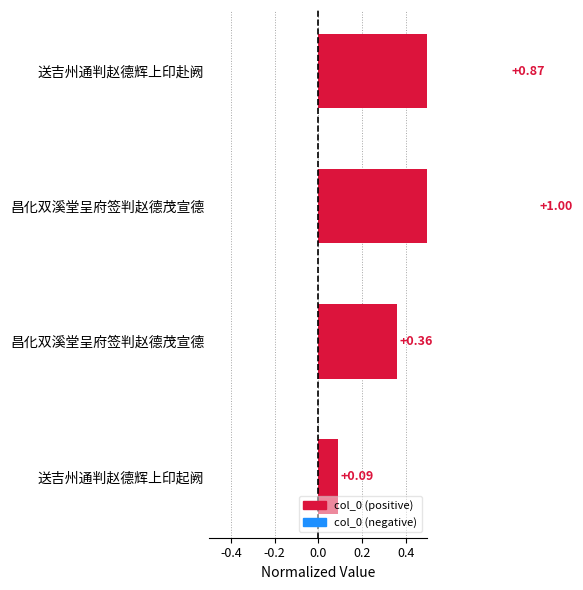

What is the change in value from 昌化双溪堂呈府签判赵德茂宣德 to 送吉州通判赵德辉上印起阙?

-0.9